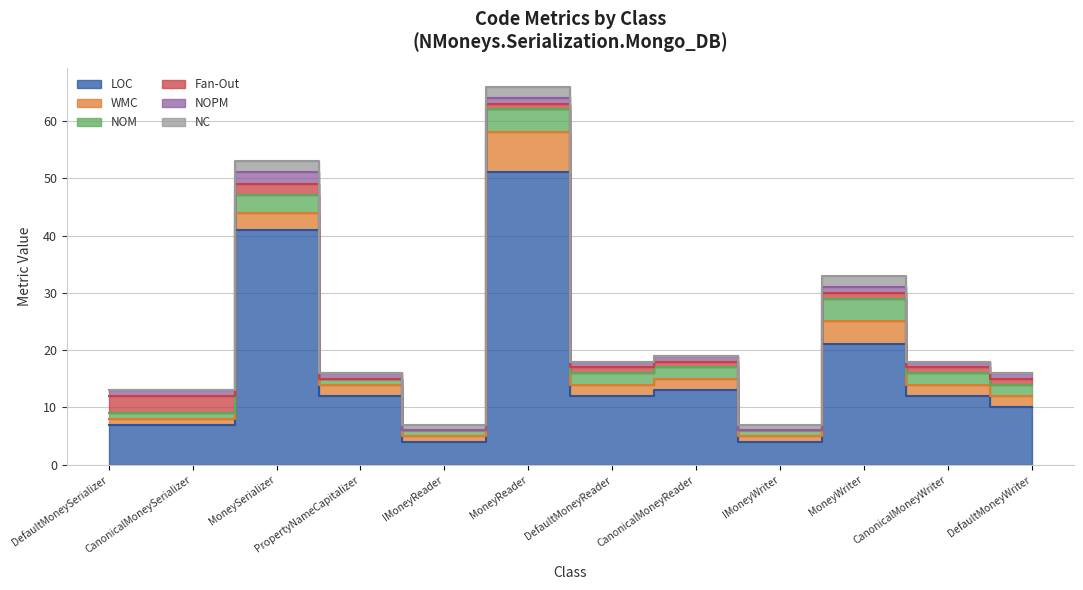

Rank the categories by WMC value from highest to lowest.

MoneyReader, MoneyWriter, MoneySerializer, PropertyNameCapitalizer, DefaultMoneyReader, CanonicalMoneyReader, CanonicalMoneyWriter, DefaultMoneyWriter, DefaultMoneySerializer, CanonicalMoneySerializer, IMoneyReader, IMoneyWriter